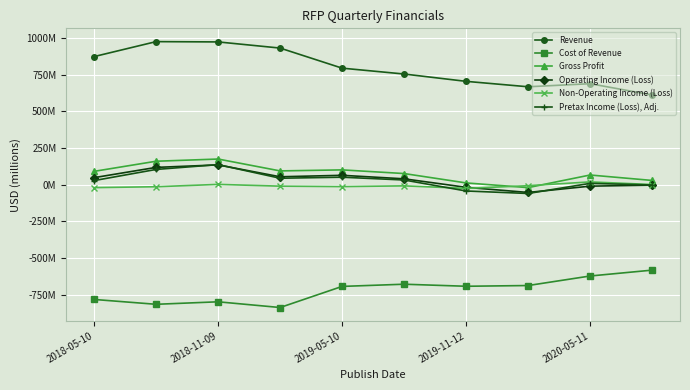

Does the chart have visible grid lines?

Yes